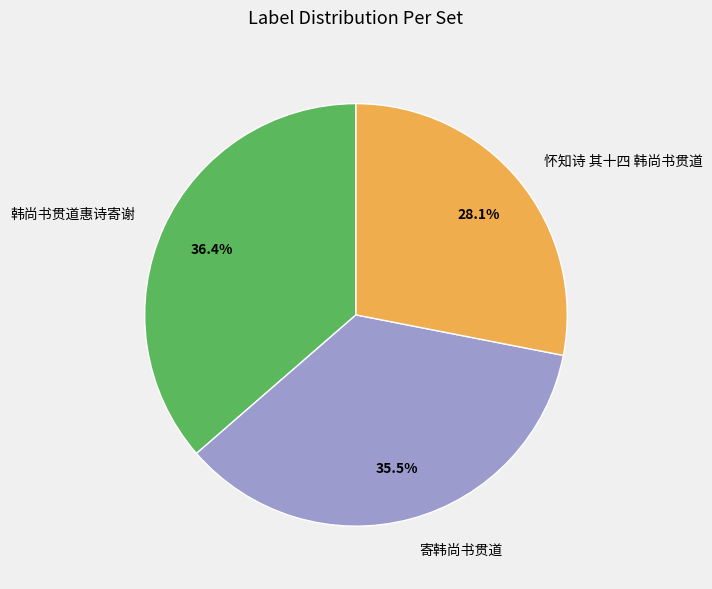

Does 怀知诗 其十四 韩尚书贯道 represent more than half of the total?

No